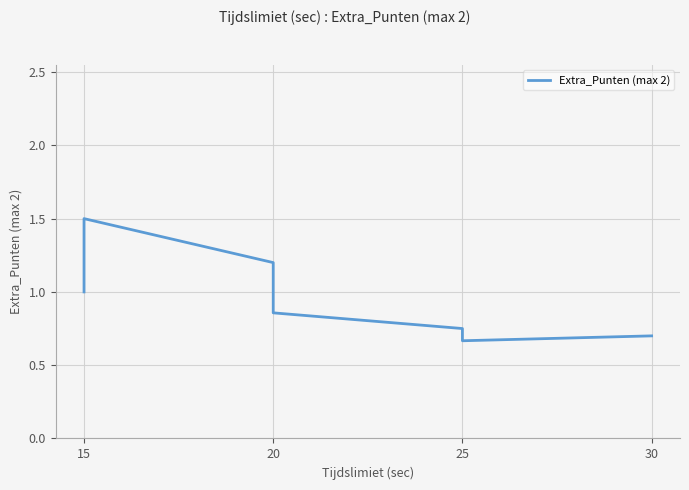

Does the chart display data point markers on the line(s)?

No